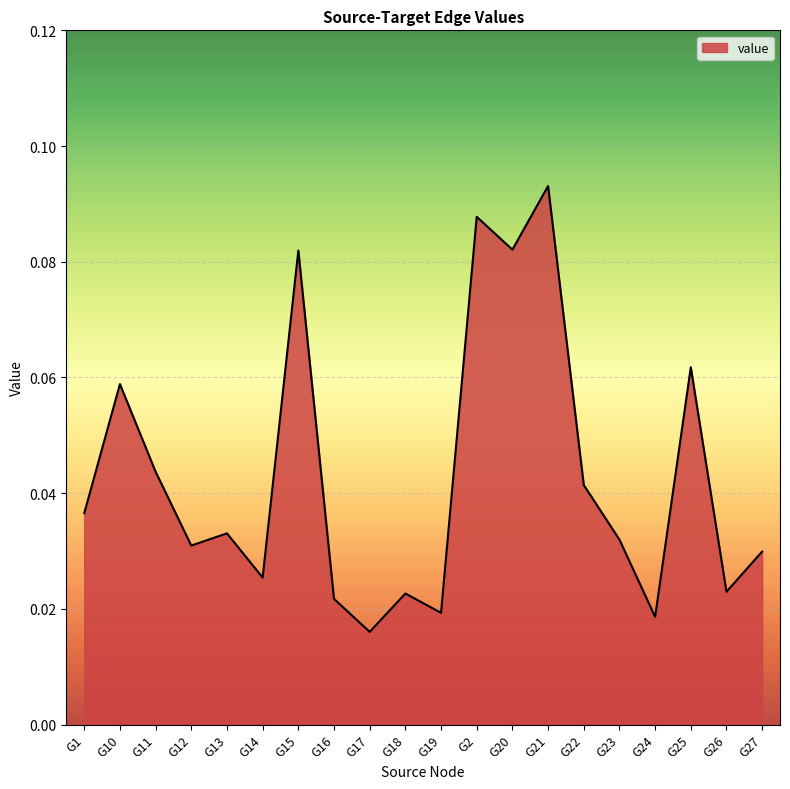

Between G16 and G15, which is larger?

G15